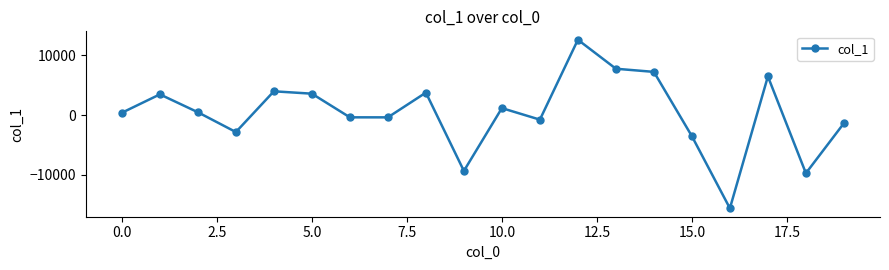

What is the smallest value displayed?

-15579.4